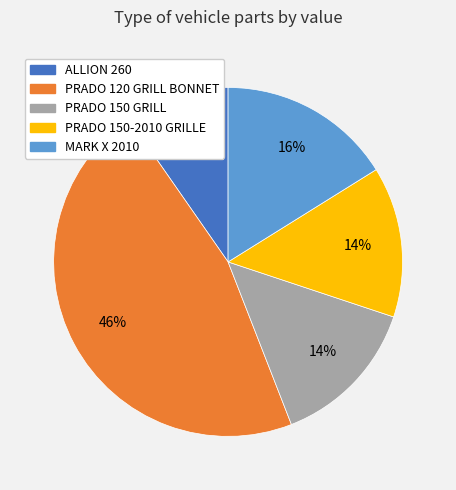

To the nearest percent, what is the average slice percentage?

20%